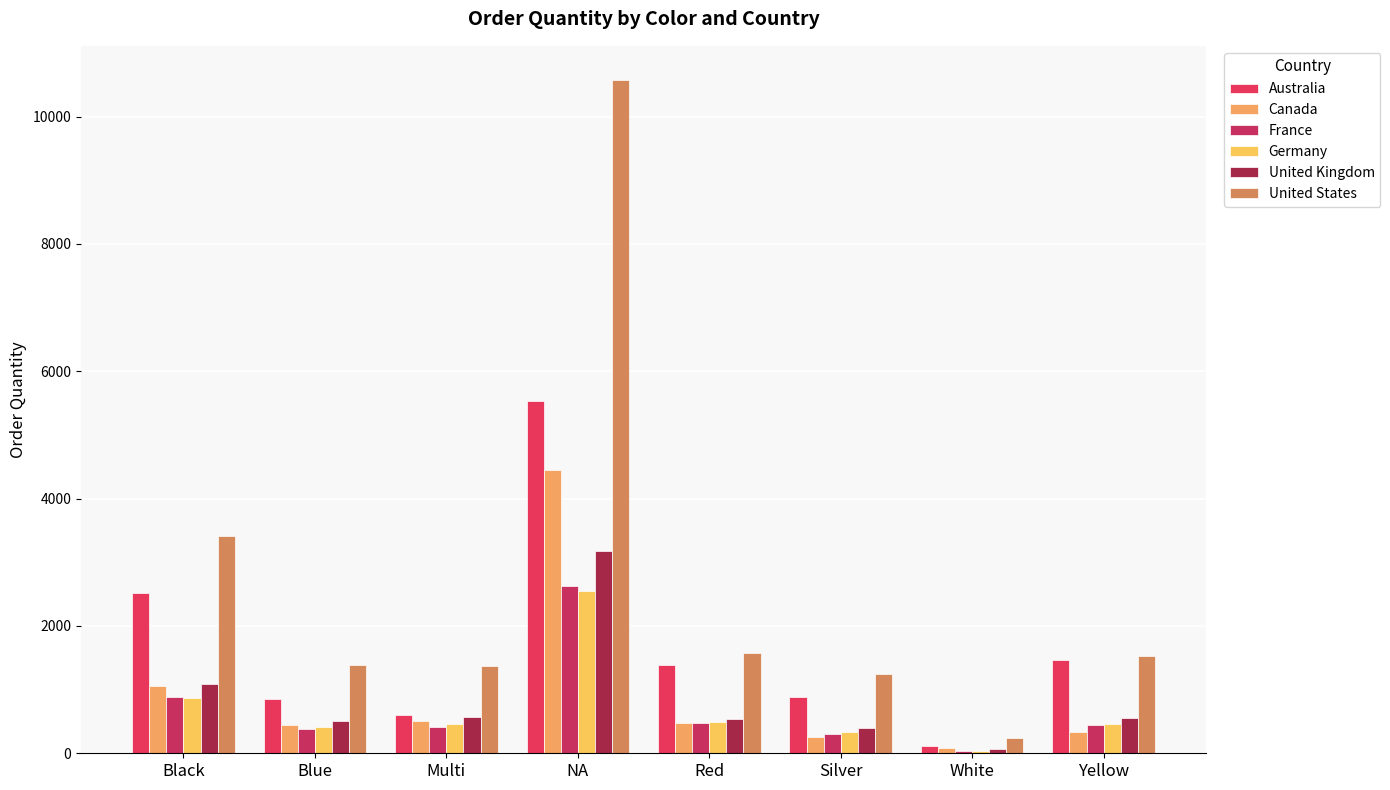

Is it true that United States equals 10582 at NA?

True